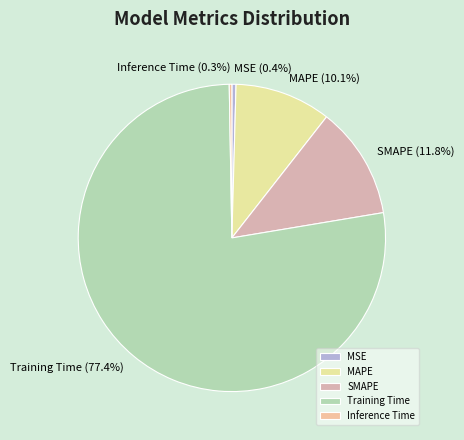

Does any single category account for the majority?

Yes